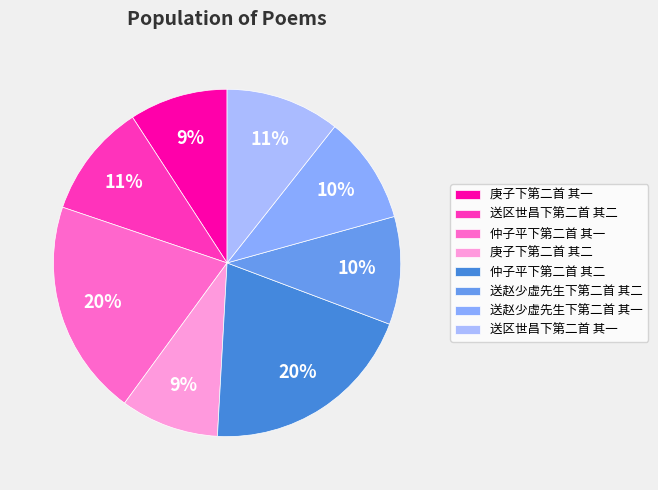

The 送赵少虚先生下第二首 其一 slice represents 1% of the pie. True or false?

False